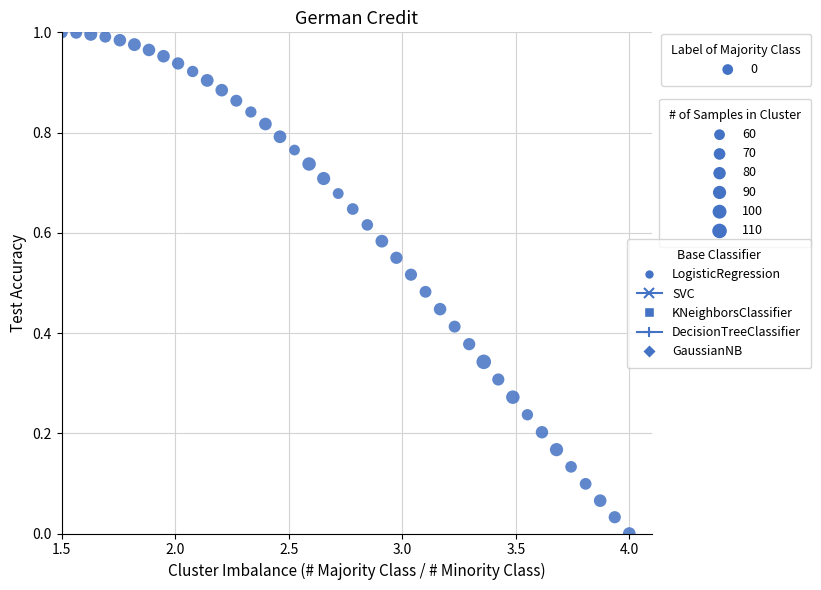

What is the range of X values (max minus min)?

2.5